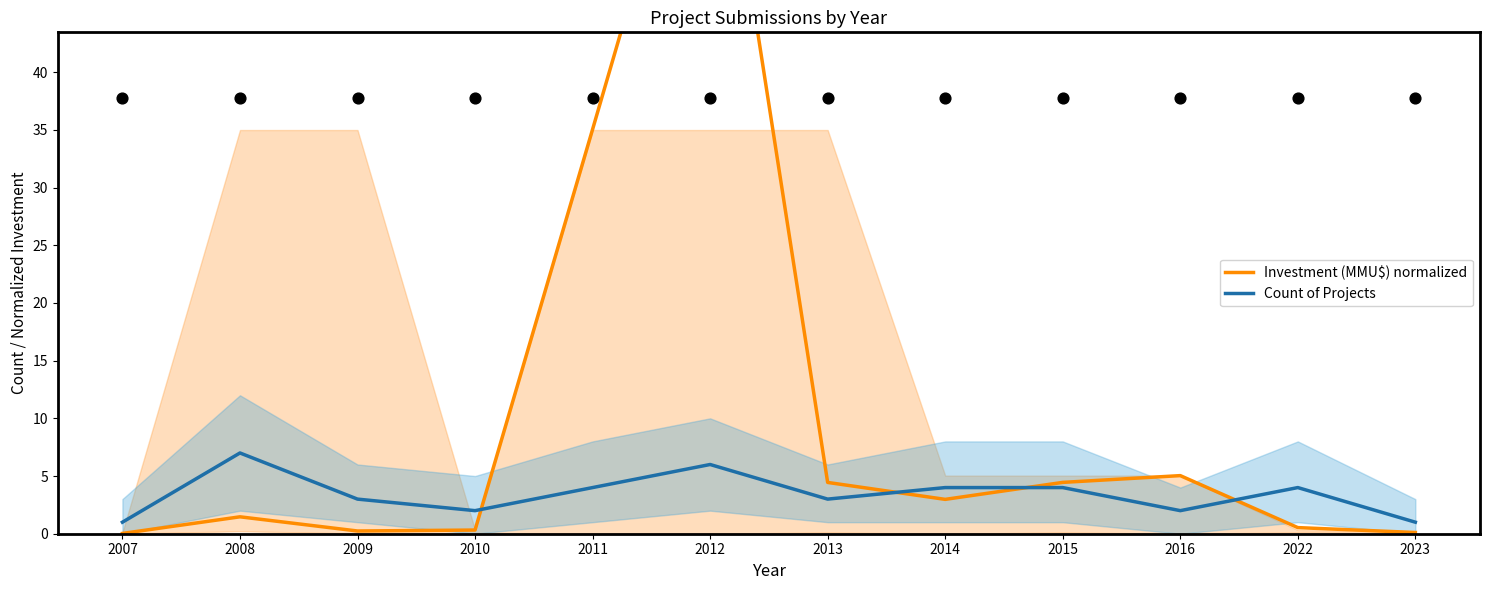

Is the value of Count of Projects at 2016 greater than the value of Investment (MMU$) normalized at 2013?

No